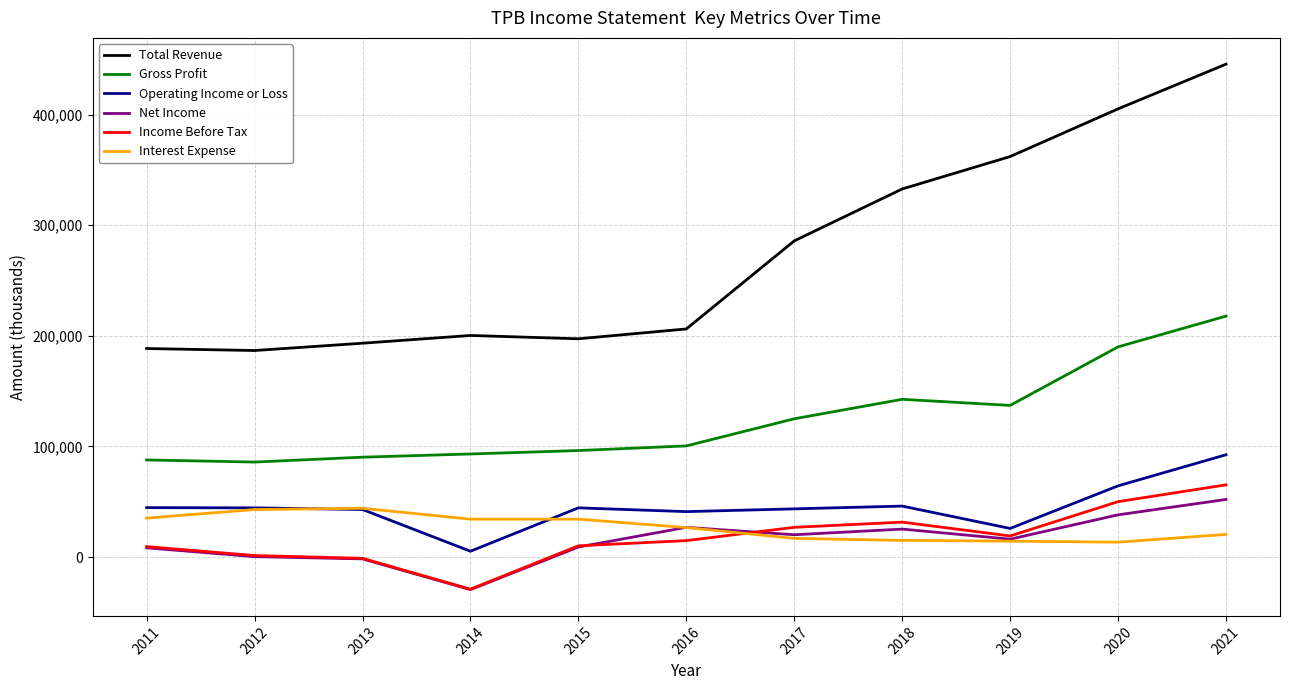

Between 2013 and 2017, which series saw the biggest shift?

Total Revenue